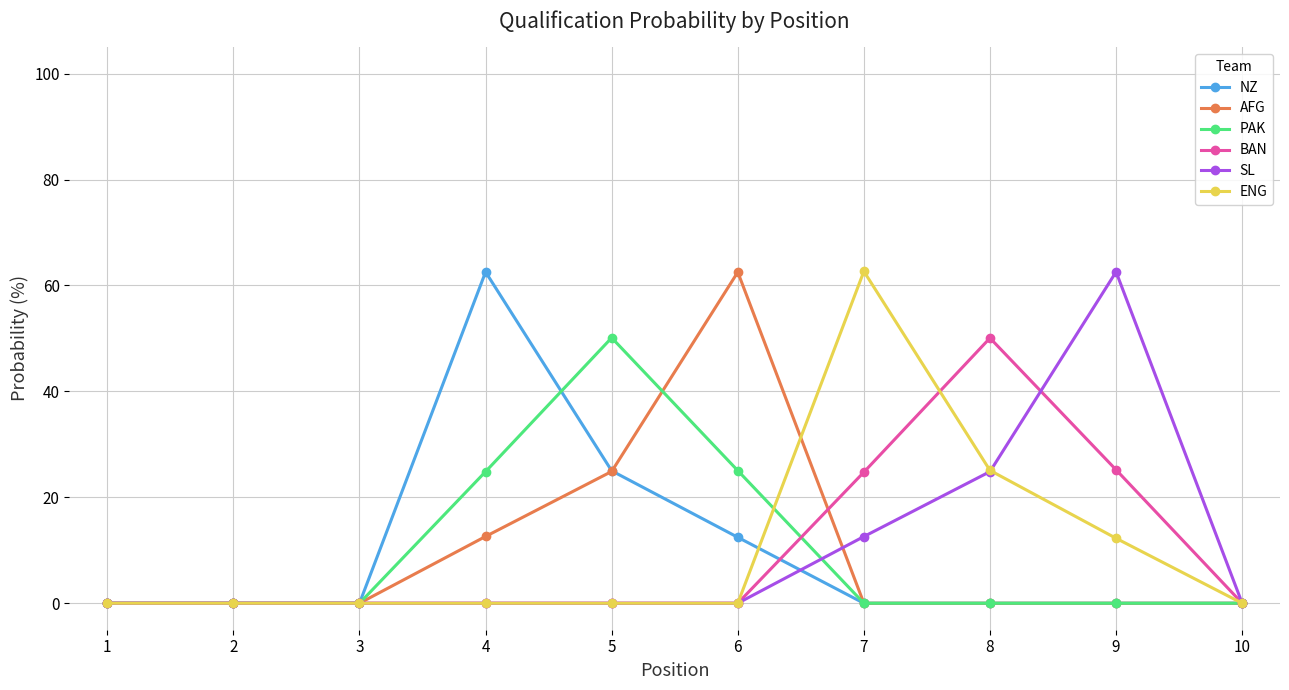

How many distinct data groups are displayed?

6